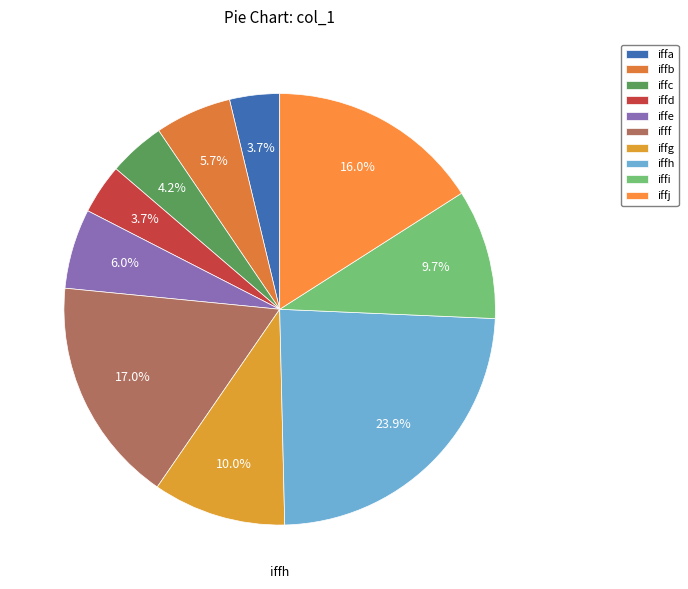

How much of the chart is everything except ifff?

83.0%